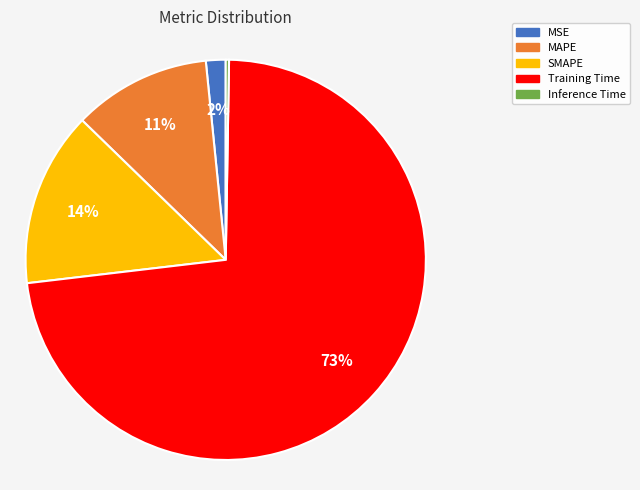

Do SMAPE and Training Time together represent more than half of the pie?

Yes